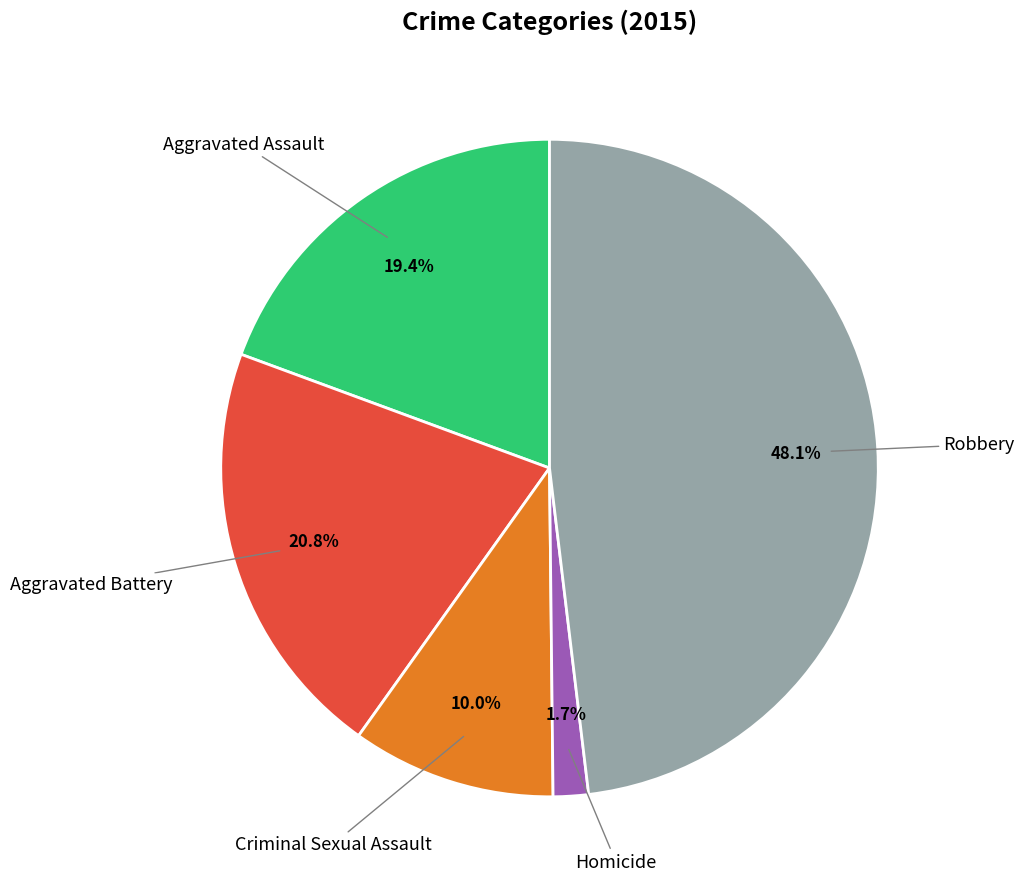

Does any single category account for the majority?

No